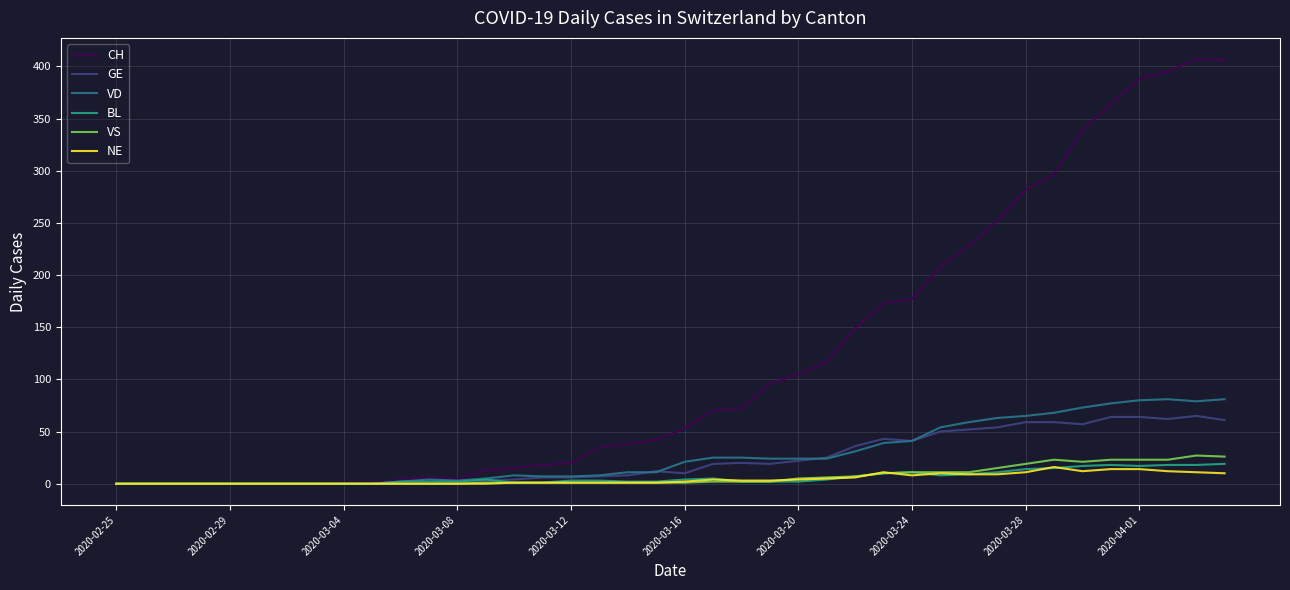

Which series has the widest spread of values?

CH